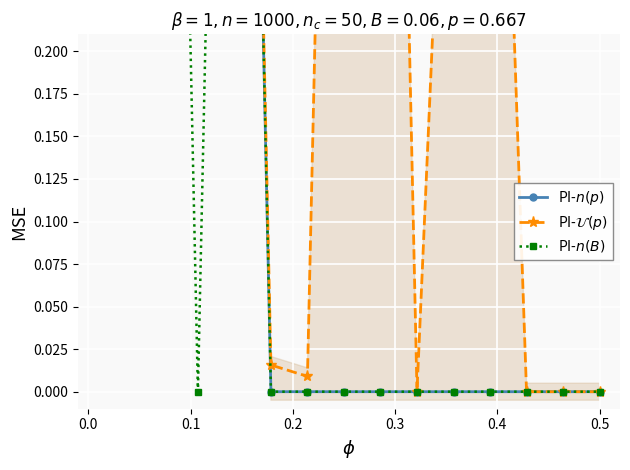

What is the difference between the maximum and second lowest values in the PI-$n(p)$ series?

1.0